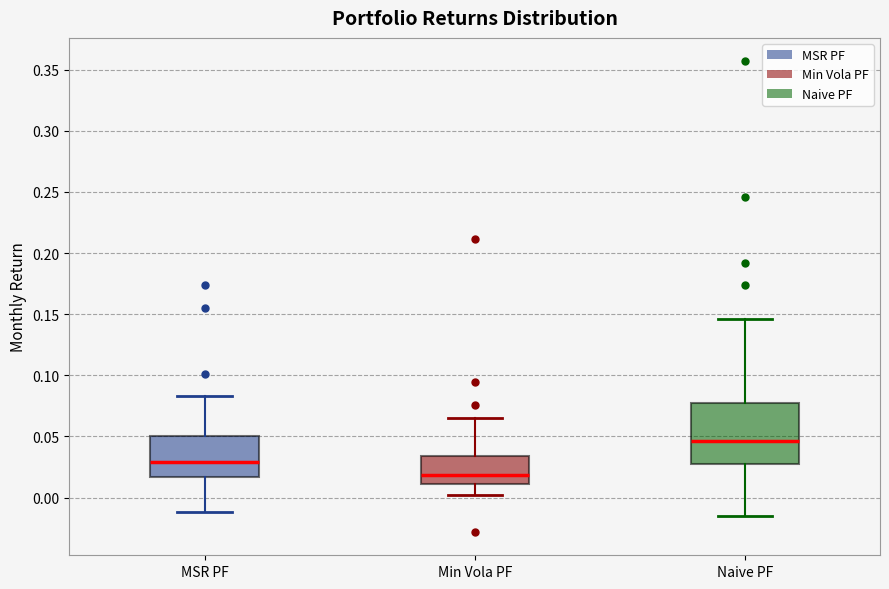

Comparing the boxes themselves (not the whiskers), which one is the tallest?

Naive PF